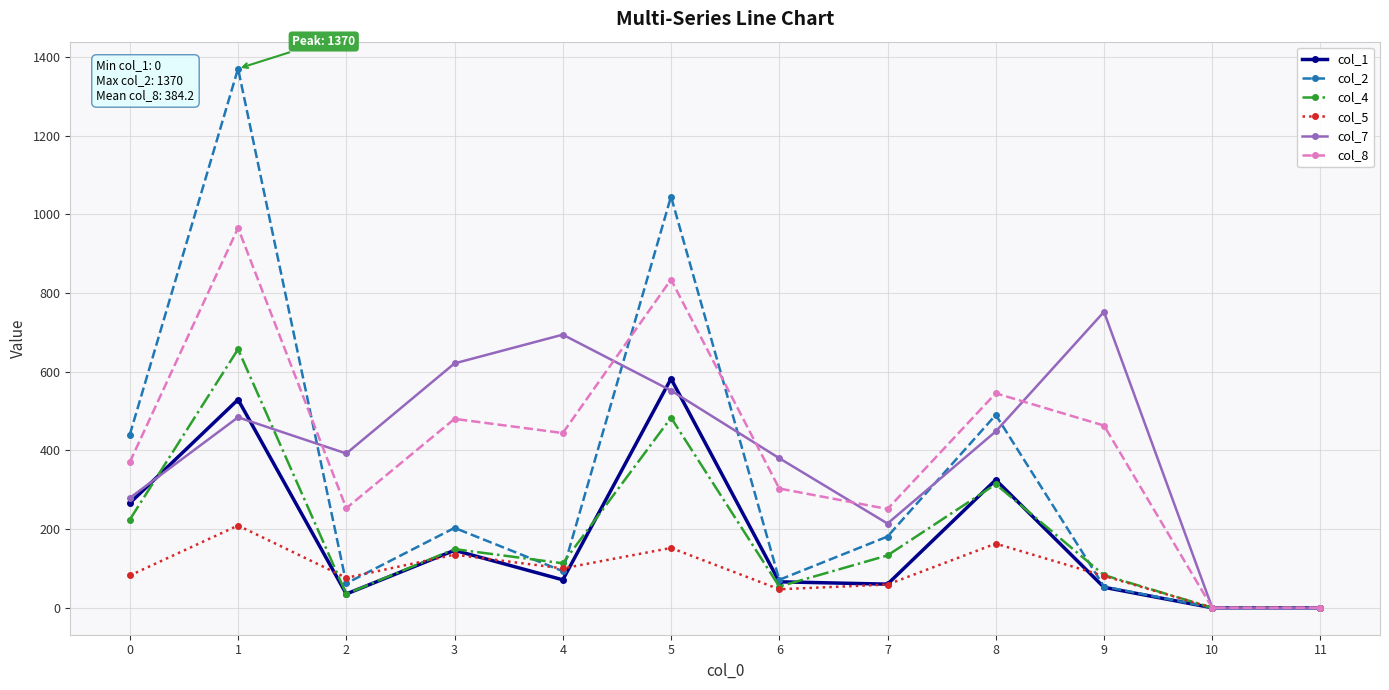

What is the value of the col_1 point at the 8th from the left?

60